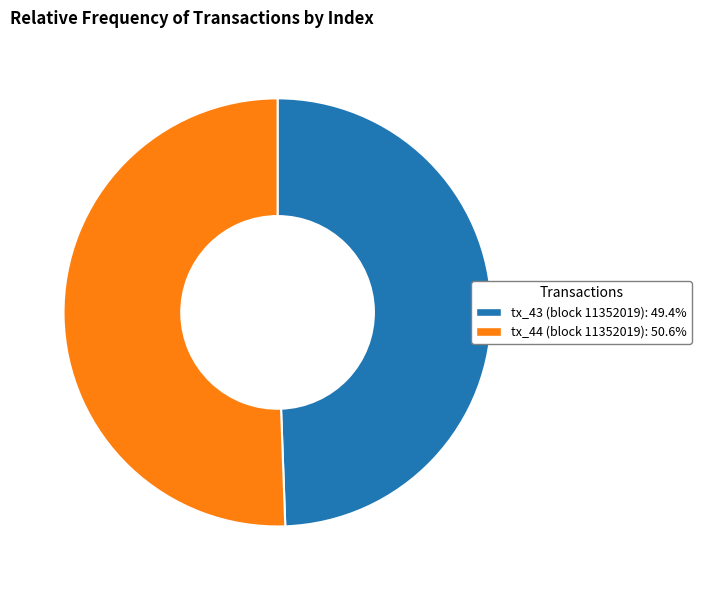

Do tx_44 (block 11352019) and tx_43 (block 11352019) together represent more than half of the pie?

Yes